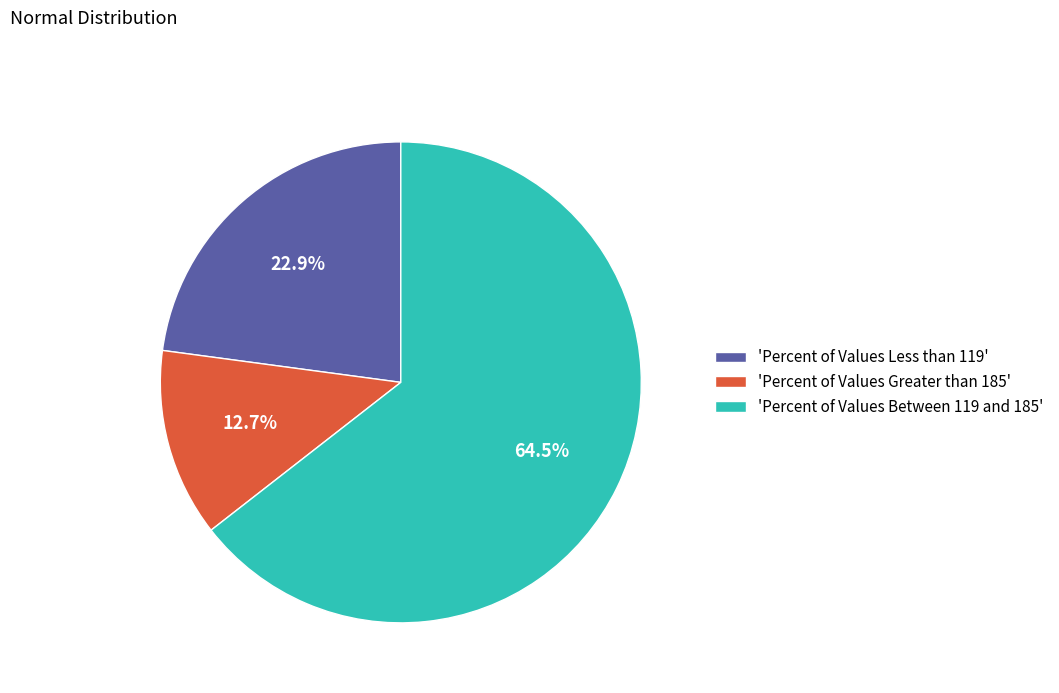

Count the number of slices in the pie.

3